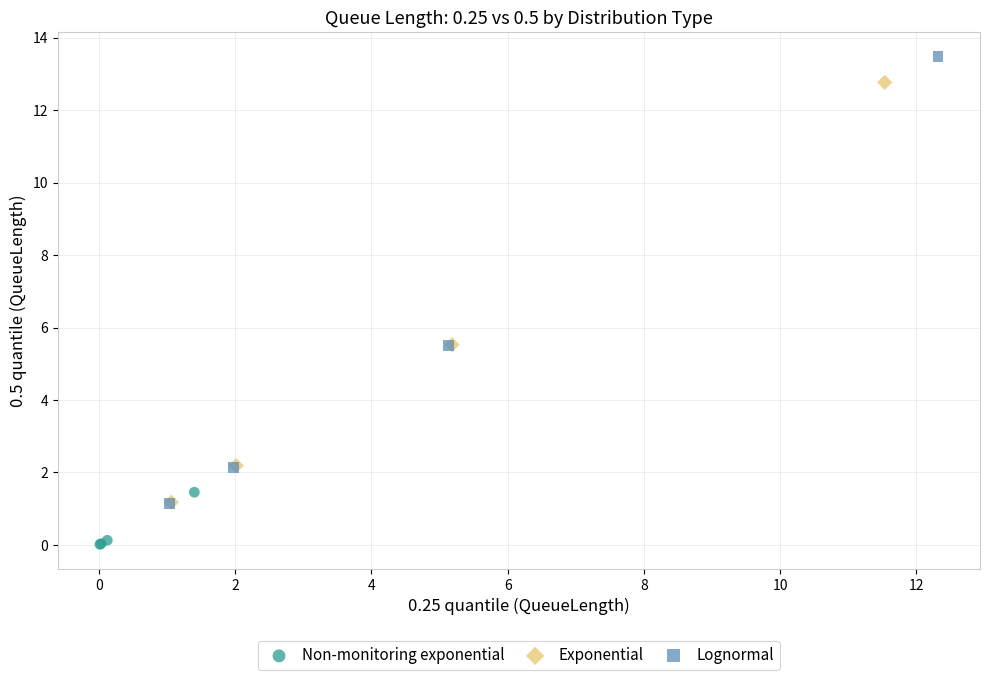

Which series has the largest Y range (max minus min)?

Lognormal